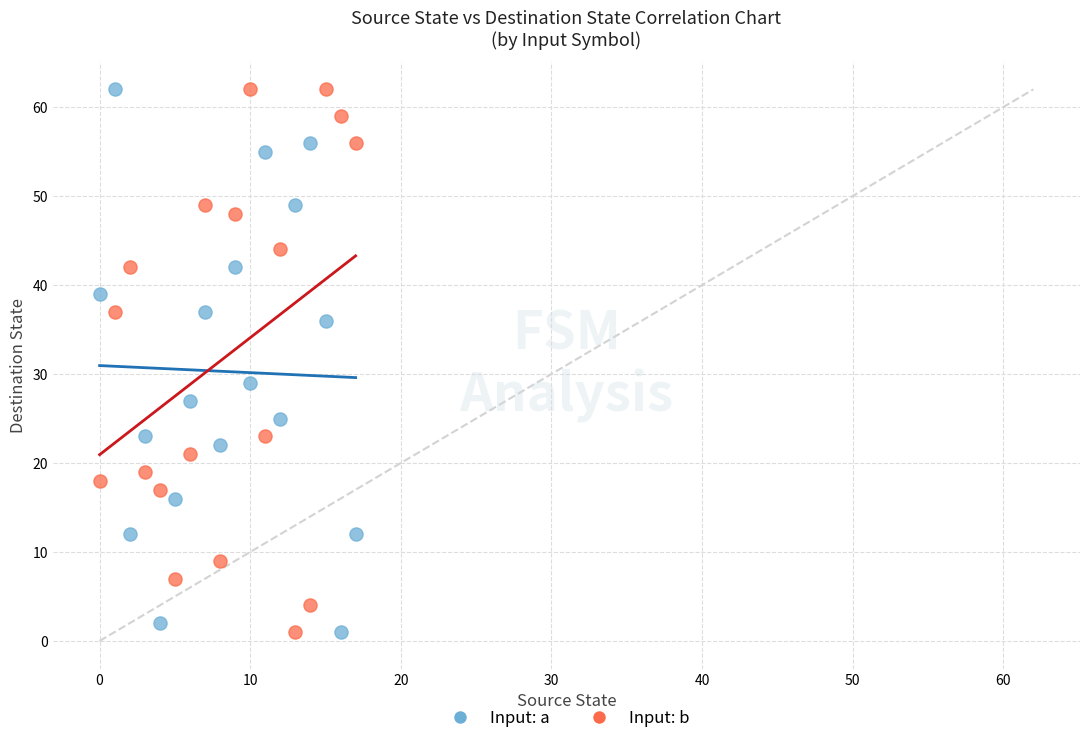

In the Input: b series, what Y value is closest to 31?

37